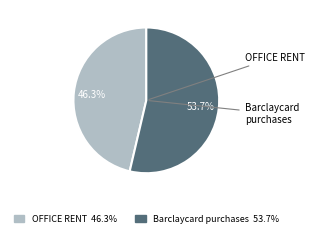

Is the sum of Barclaycard purchases and OFFICE RENT greater than half?

Yes